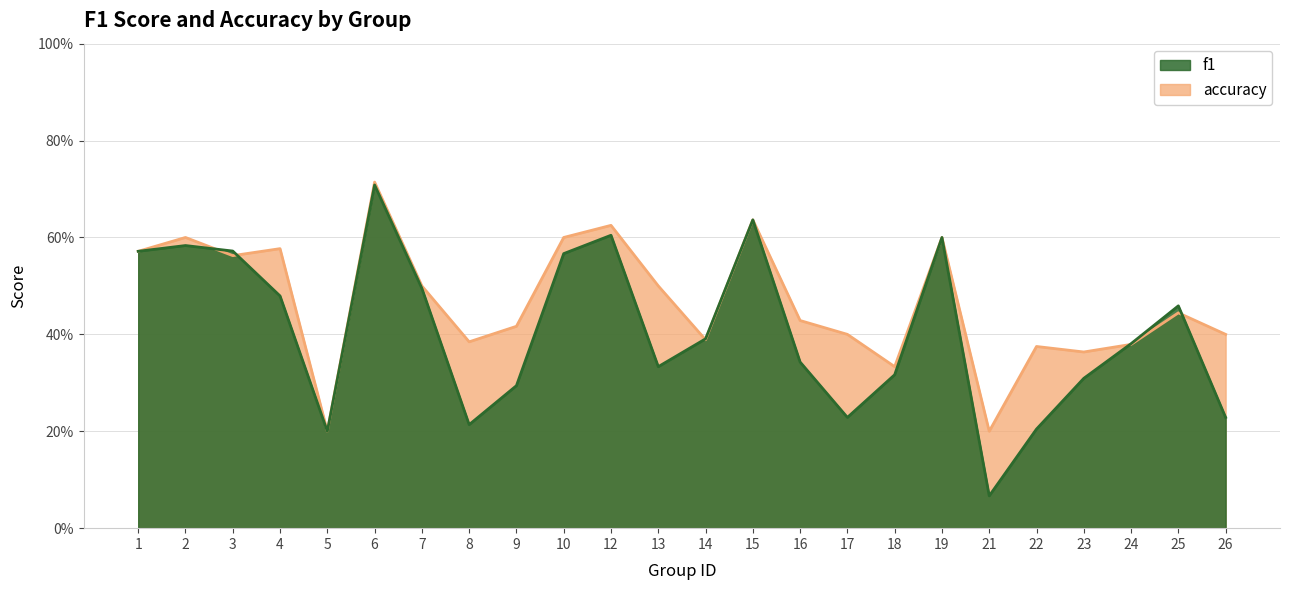

What is the average value of the f1 series?

0.4